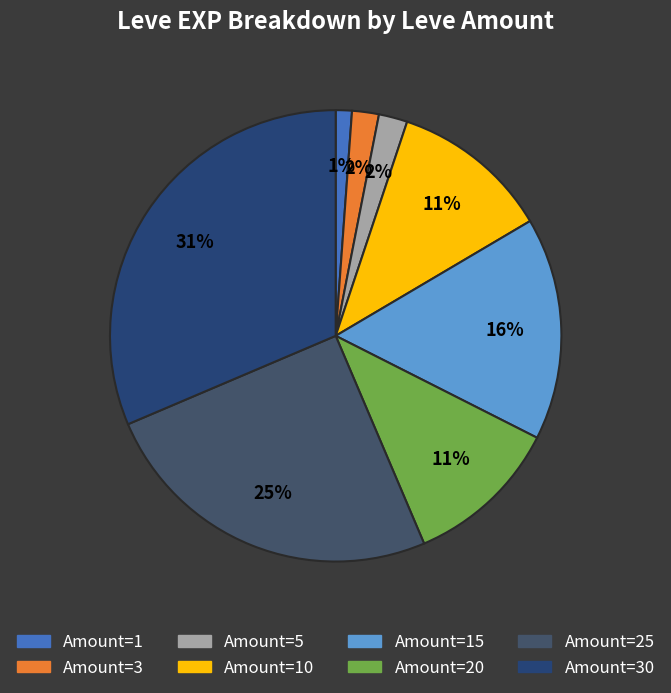

How many segments does this pie chart have?

8